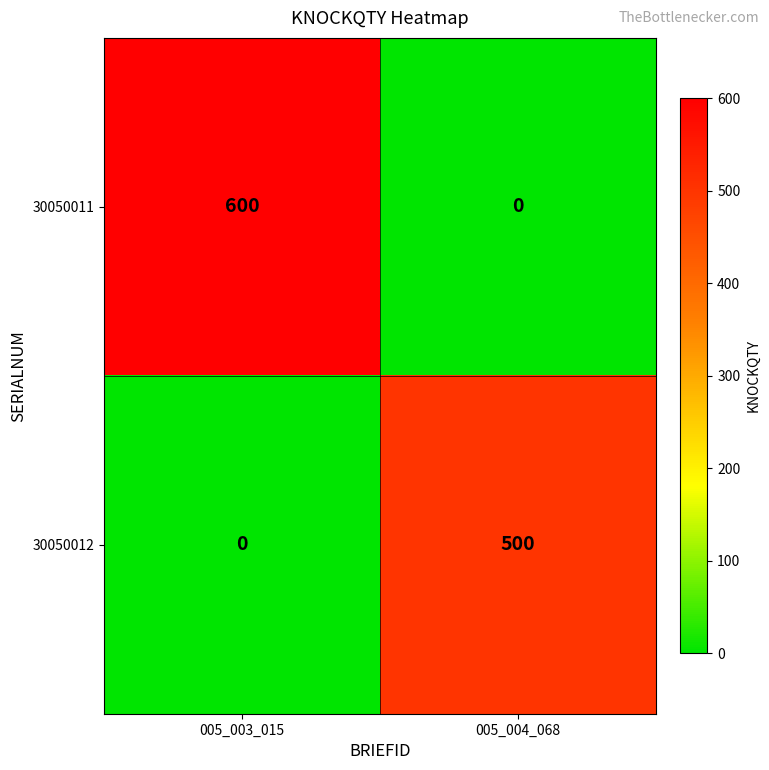

How many positive values does the 30050011 series have?

1